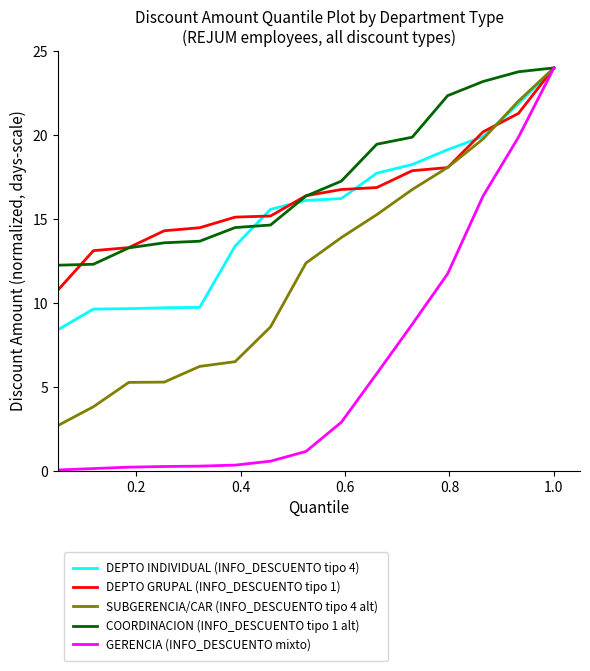

Which series has the widest spread of values?

GERENCIA (INFO_DESCUENTO mixto)